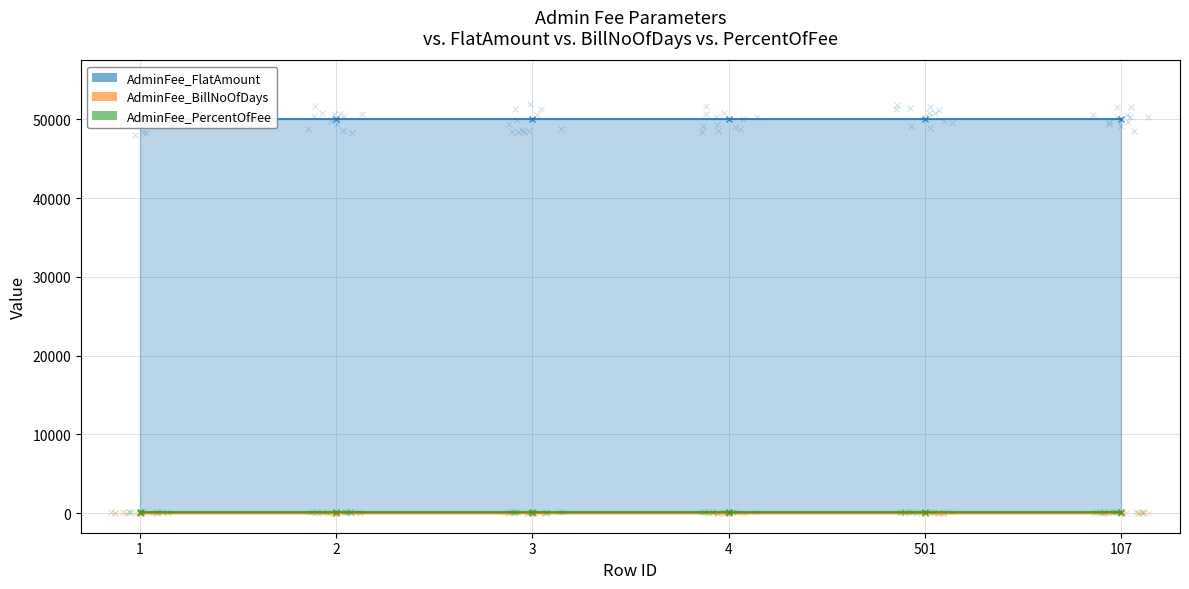

What is the lowest value of the AdminFee_FlatAmount series?

50000